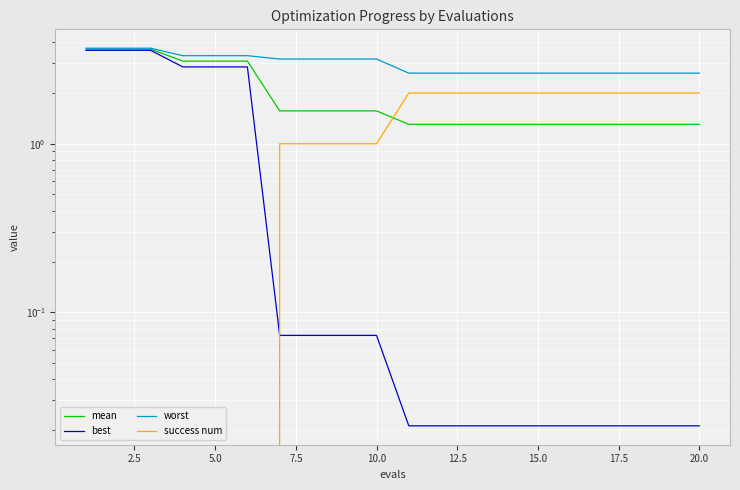

What is the highest value of the success num series?

2.0